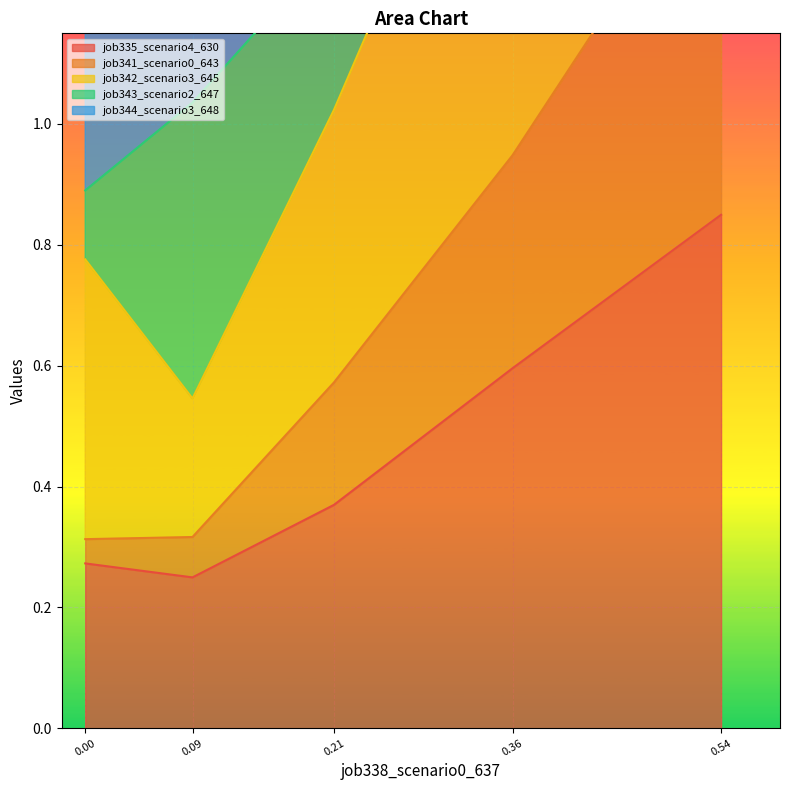

At which label is job335_scenario4_630 closest to 0?

0.09